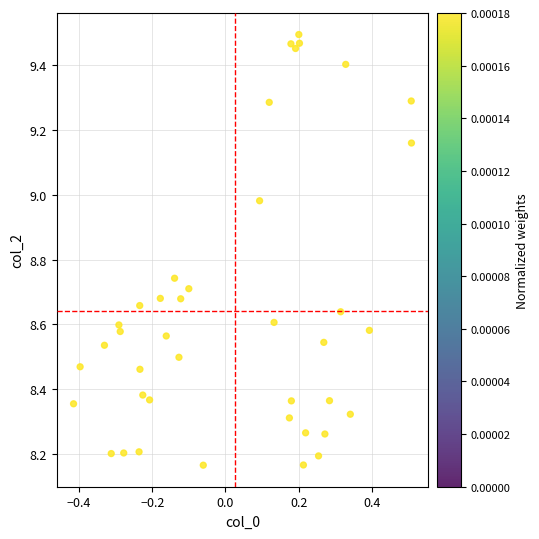

What is the range of X values (max minus min)?

0.9